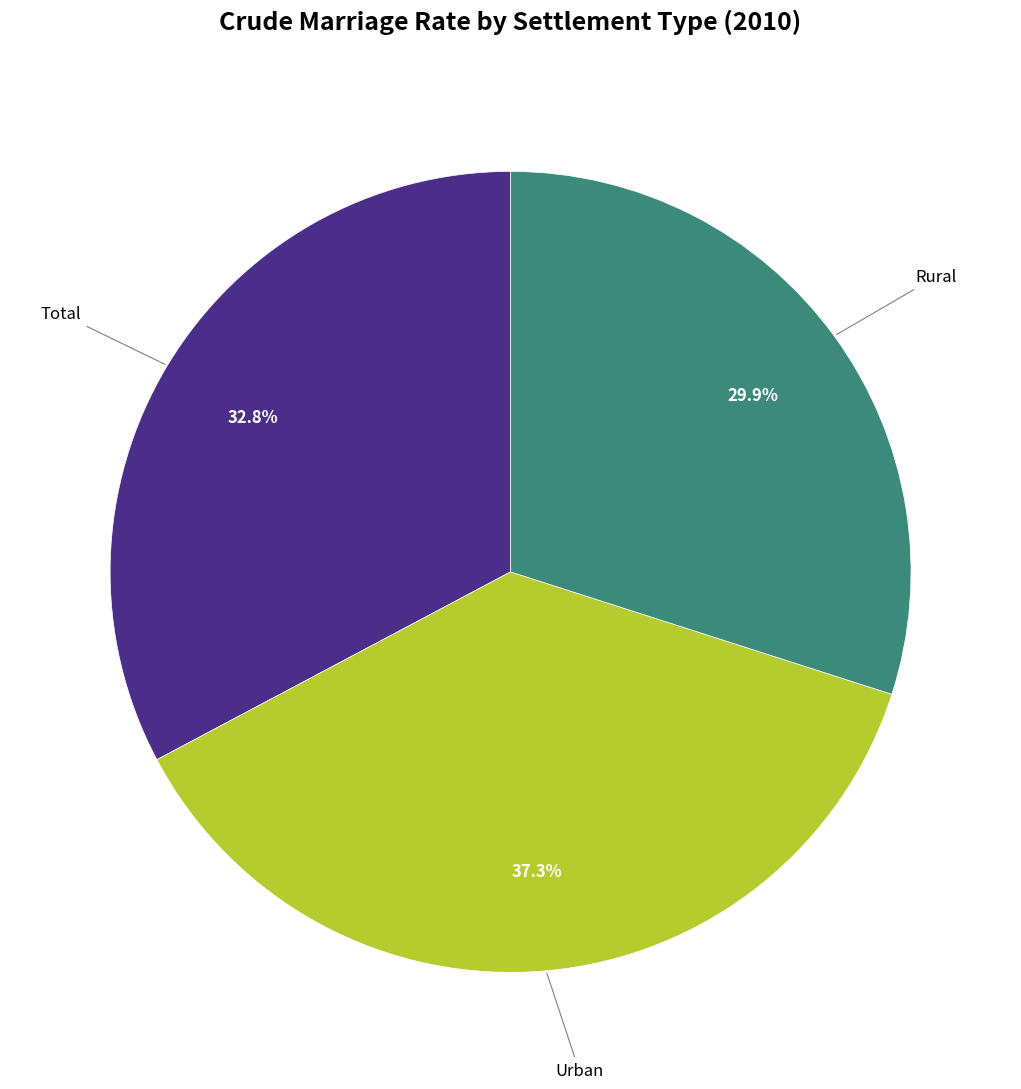

How many segments does this pie chart have?

3